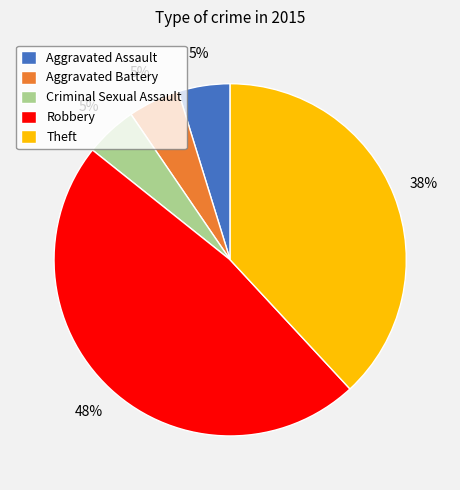

To the nearest percent, what is the difference between the largest and smallest slice percentages?

43%